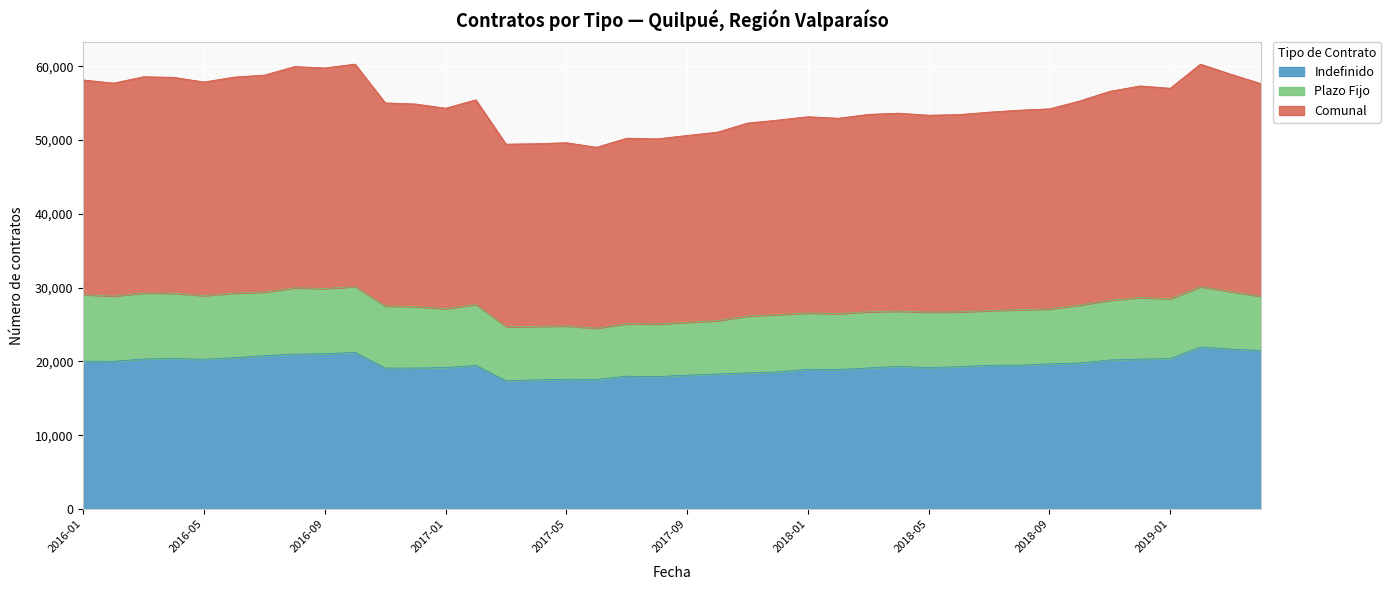

What is the maximum value shown in the chart?

30145